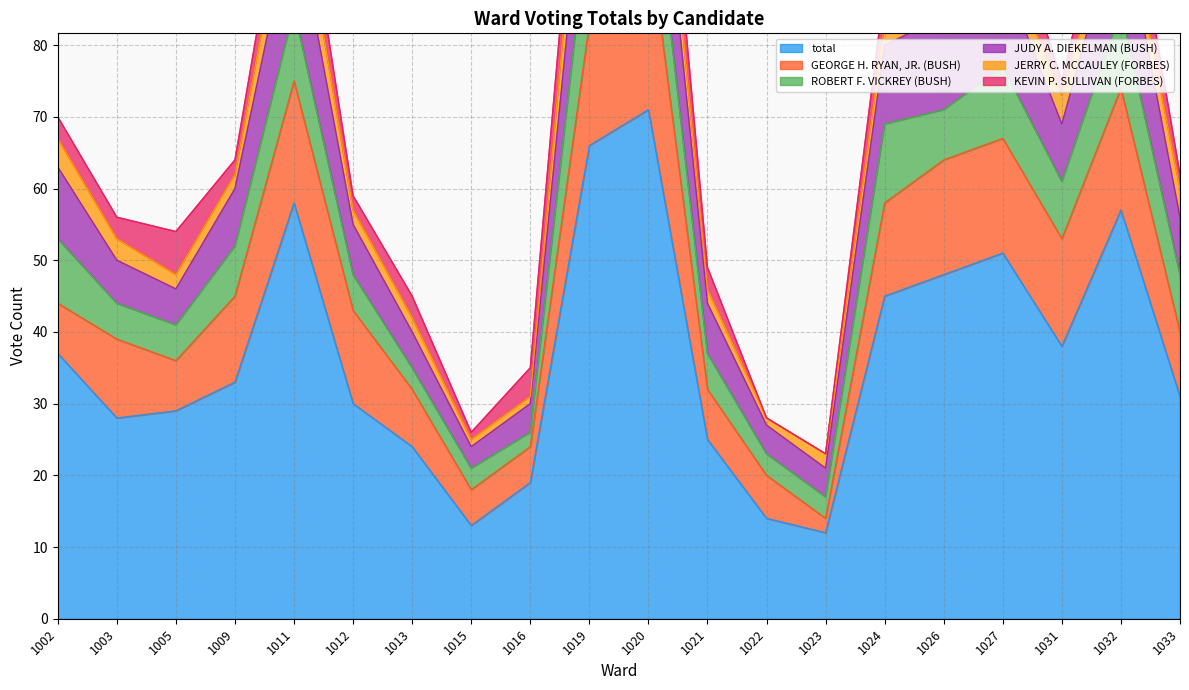

Between 1013 and 1019, which series saw the biggest shift?

total